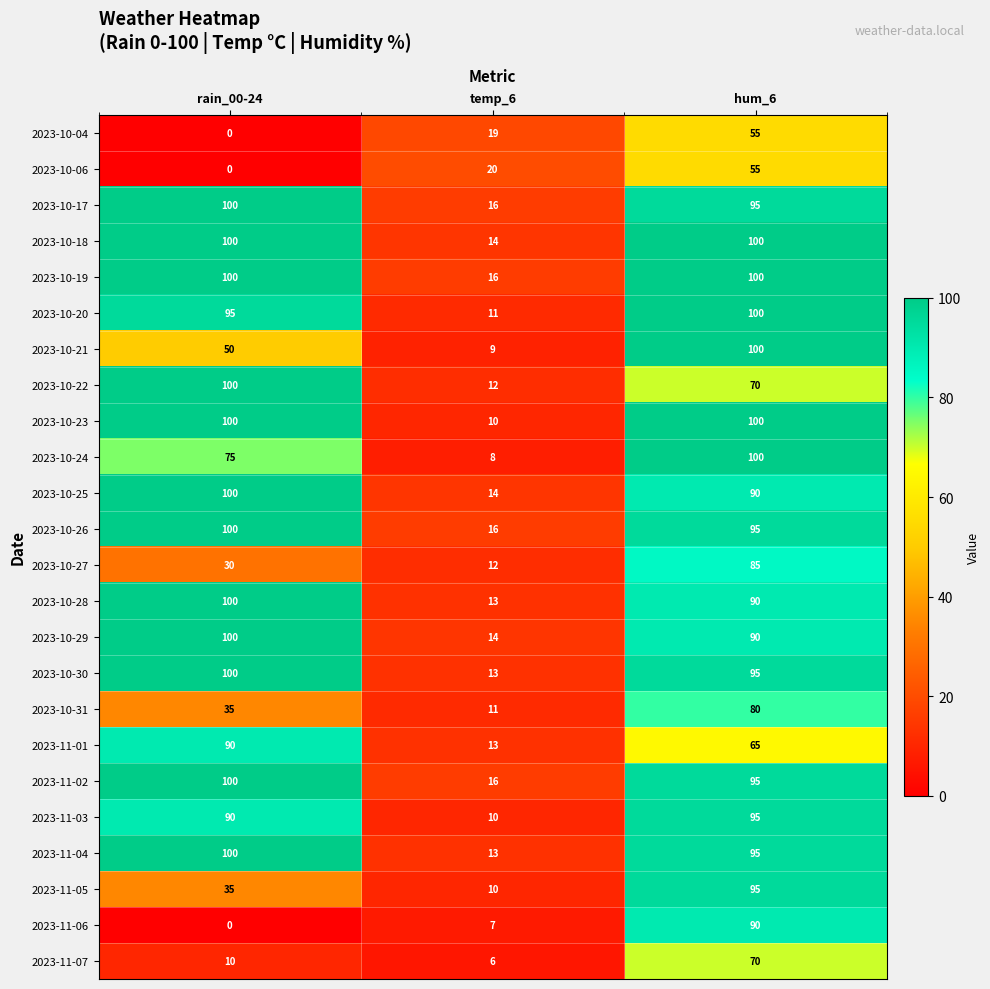

Count the number of categories in the chart.

3